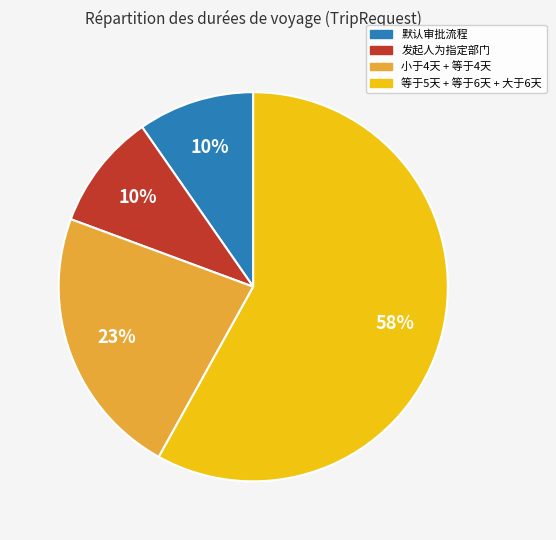

Between 发起人为指定部门 and 等于5天 + 等于6天 + 大于6天, which is larger?

等于5天 + 等于6天 + 大于6天